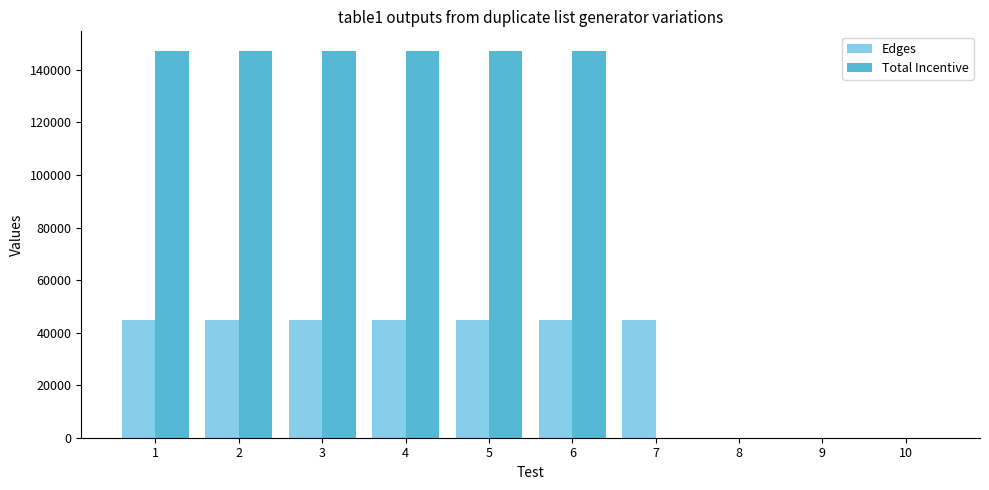

What is the sum of all Edges values?

313455